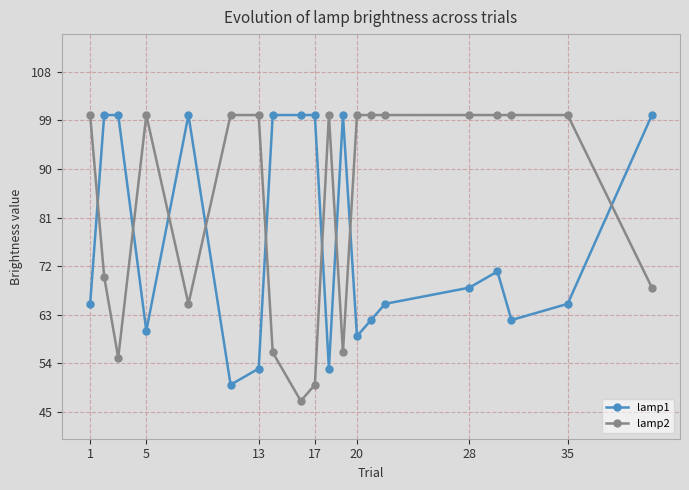

What is the value of the lamp2 point at the 16th from the left?

100